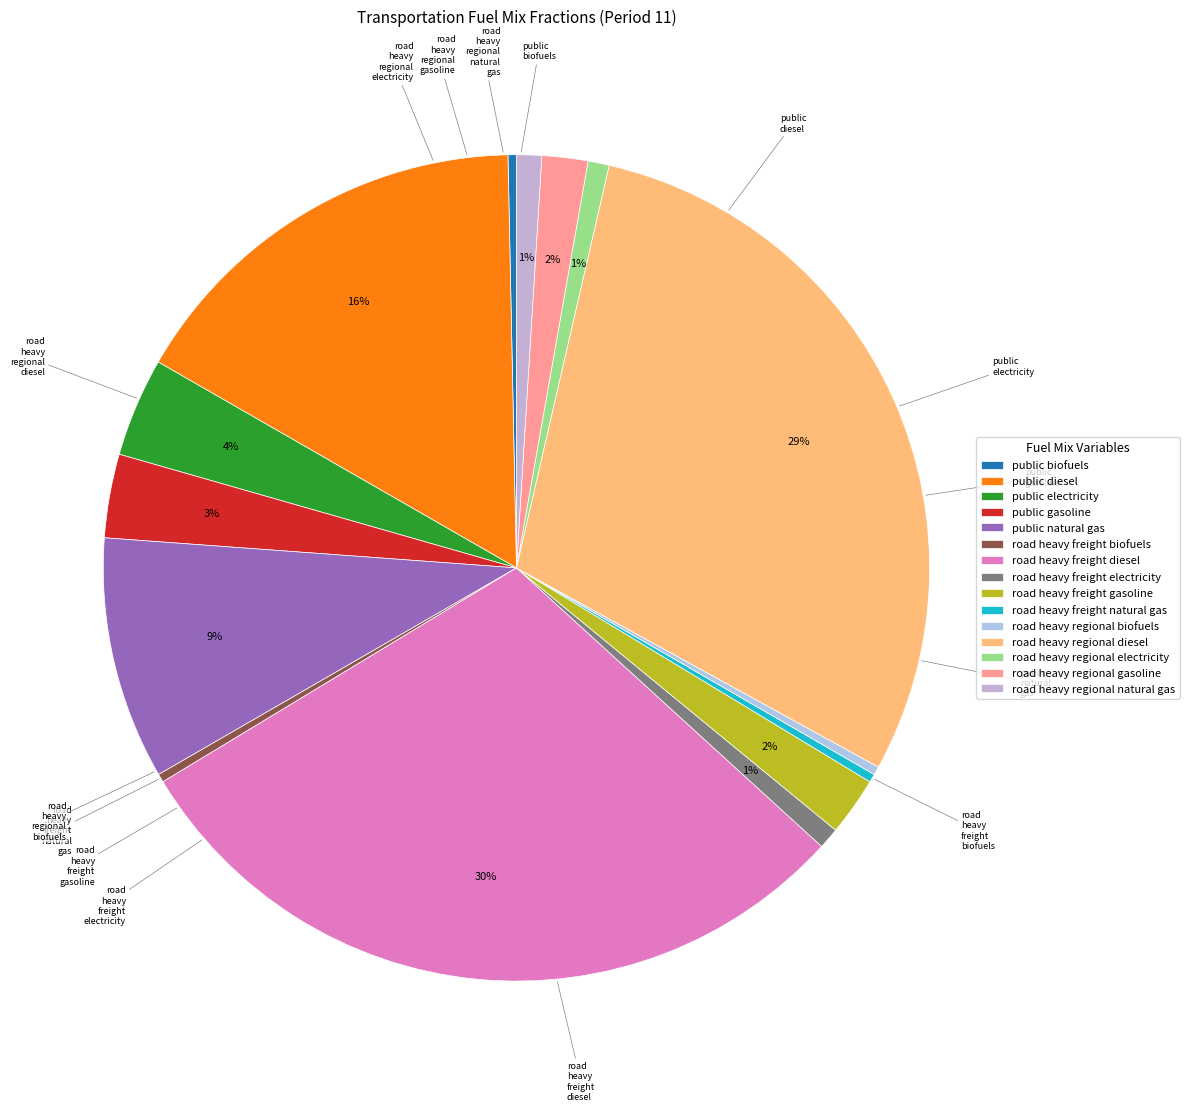

Is it true that road heavy regional biofuels is 13% of the pie?

False